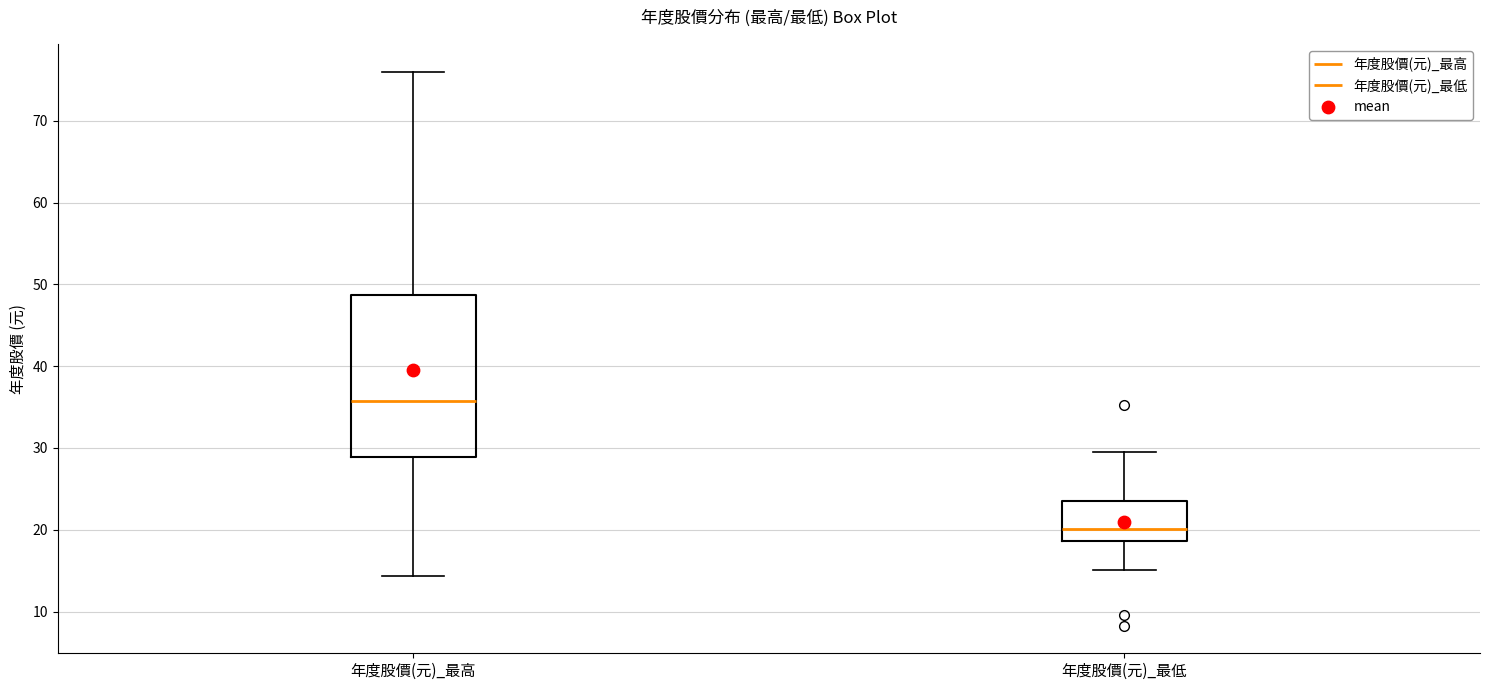

Where does the lower whisker of the box for 年度股價(元)_最高 end on the y-axis? The values are not printed on the chart, so give them approximately, as read against the axis.

14